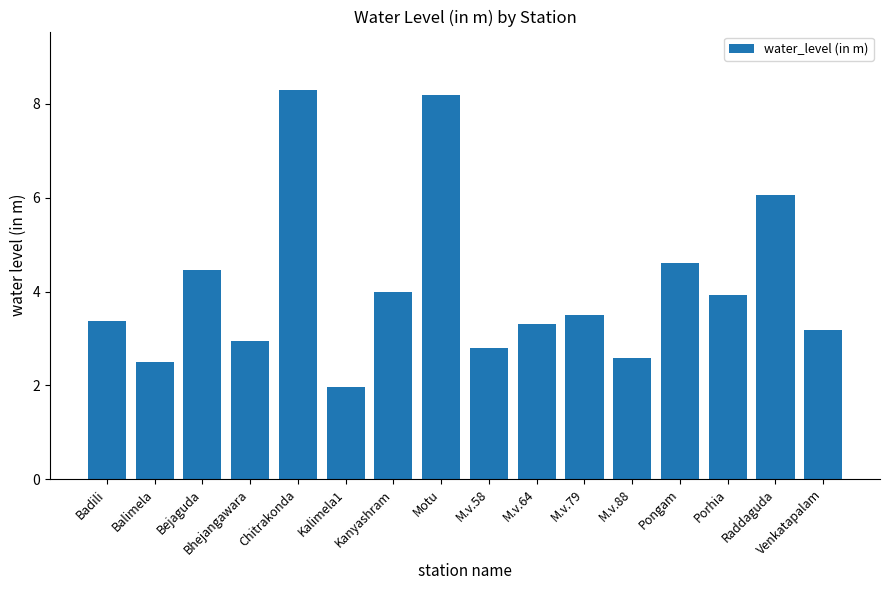

What is the approximate value at M.v.79?

3.5